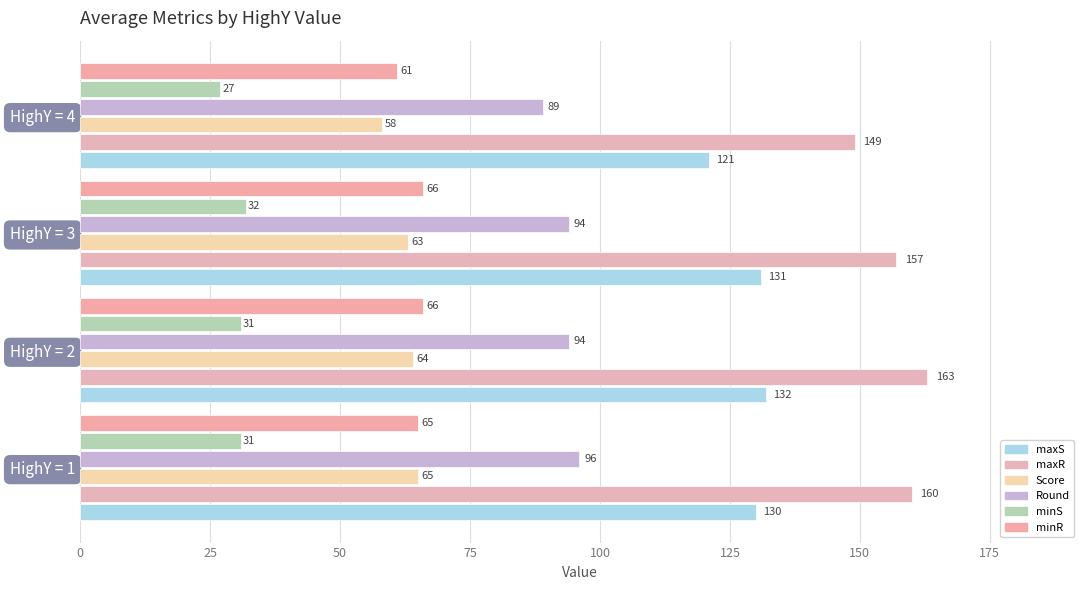

How many data points in maxR are less than 160?

2